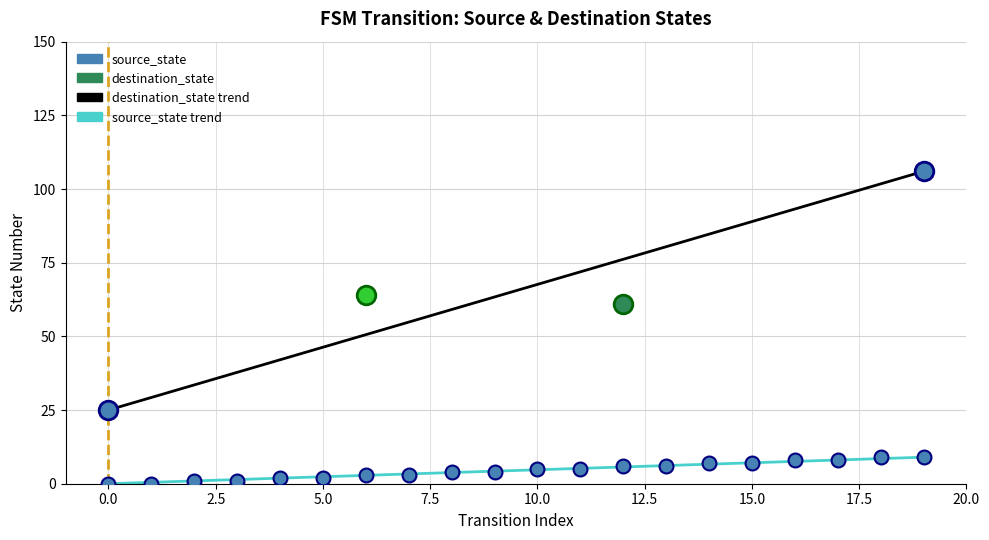

What is the change in value from 3 to 19?

+8